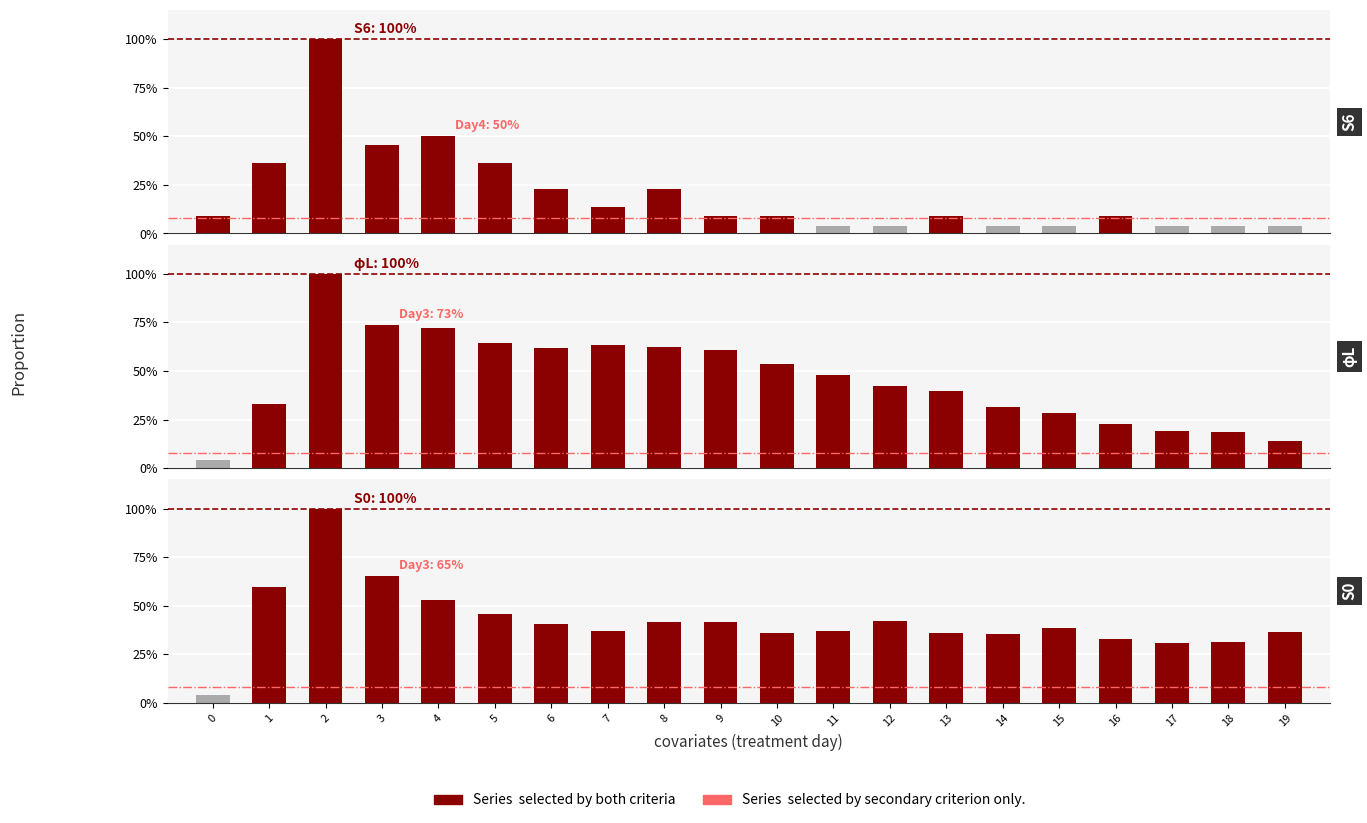

Reading left to right, what are all the values shown in this chart?

patients_in_hospital: 0=0.1	1=0.4	2=1.0	3=0.5	4=0.5	5=0.4	6=0.2	7=0.1	8=0.2	9=0.1	10=0.1	11=0.0	12=0.0	13=0.1	14=0.0	15=0.0	16=0.1	17=0.0	18=0.0	19=0.0
recovered_patients: 0=0.0	1=0.3	2=1.0	3=0.7	4=0.7	5=0.6	6=0.6	7=0.6	8=0.6	9=0.6	10=0.5	11=0.5	12=0.4	13=0.4	14=0.3	15=0.3	16=0.2	17=0.2	18=0.2	19=0.1
deceased_patients: 0=0.0	1=0.6	2=1.0	3=0.7	4=0.5	5=0.5	6=0.4	7=0.4	8=0.4	9=0.4	10=0.4	11=0.4	12=0.4	13=0.4	14=0.4	15=0.4	16=0.3	17=0.3	18=0.3	19=0.4